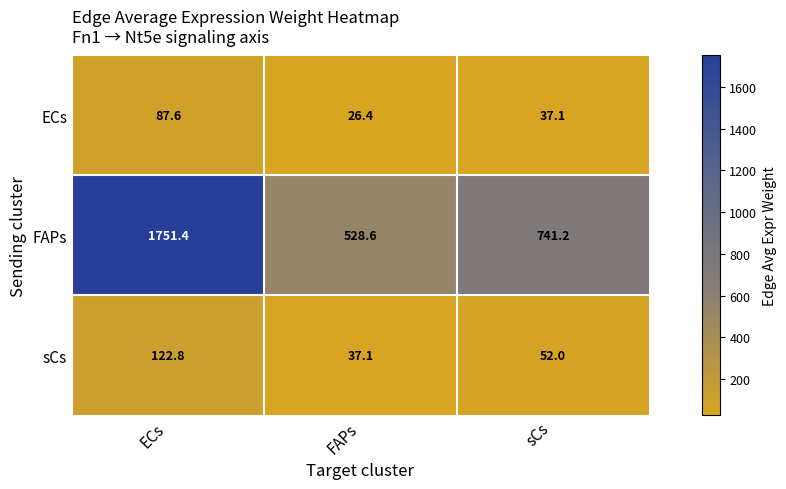

What is the smallest value displayed?

26.4